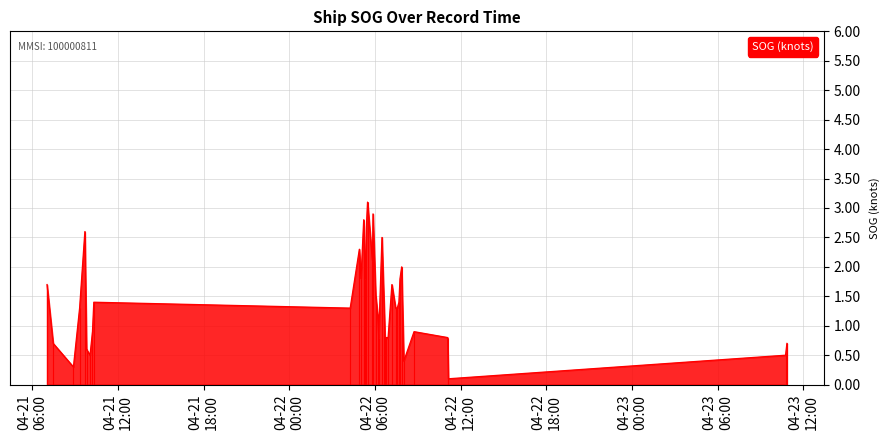

What is the difference between the maximum and minimum values?

3.0